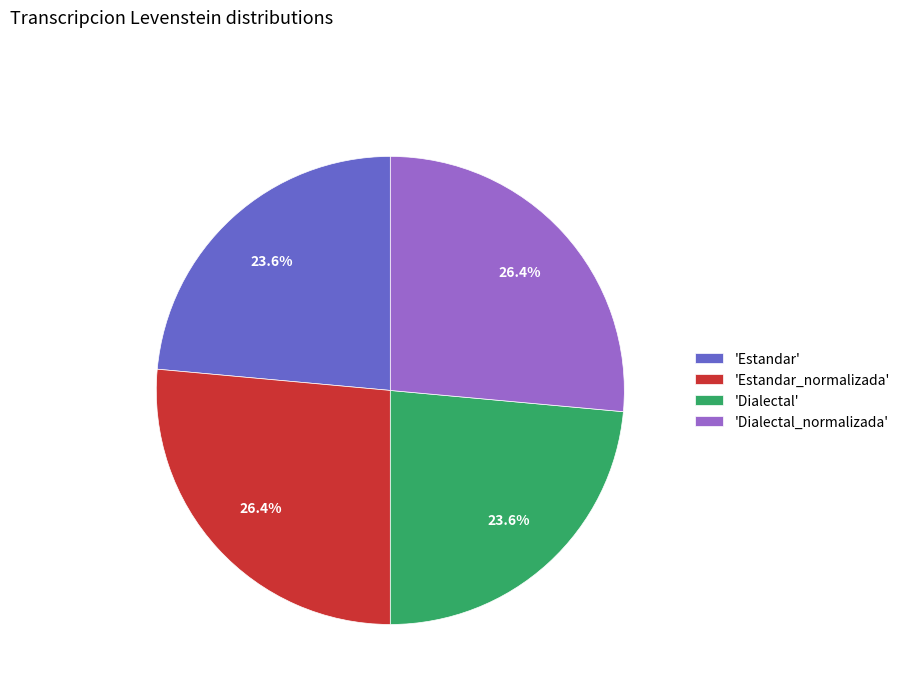

How many slices are in this pie chart?

4